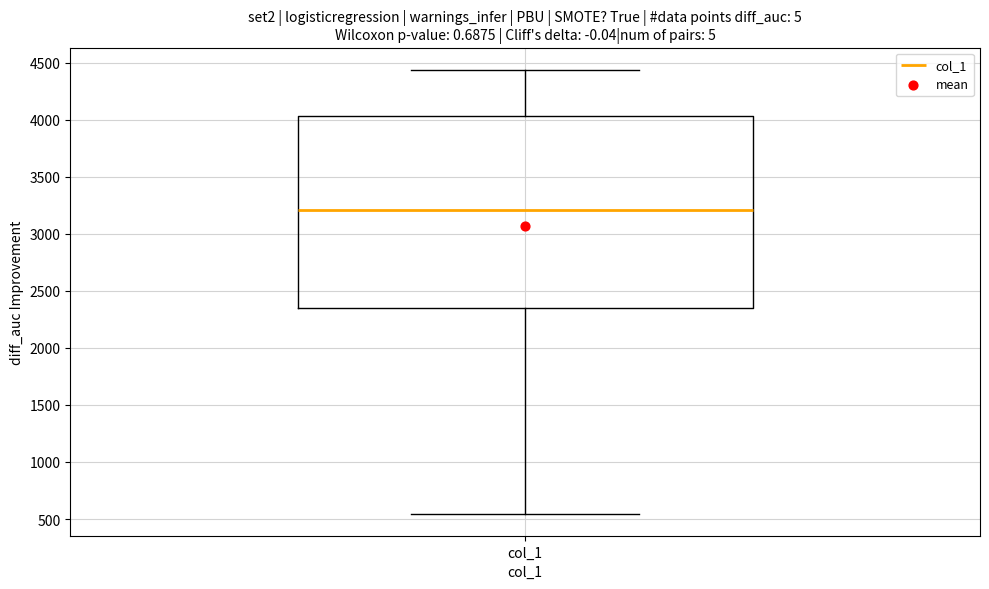

Transcribe this box plot: give where the median line is, the range the box spans, and where the two whiskers end, as read against the y-axis. The values are not printed on the chart, so give them approximately, as read against the axis.

median 3200, box 2350 to 4050, whiskers 550 to 4450